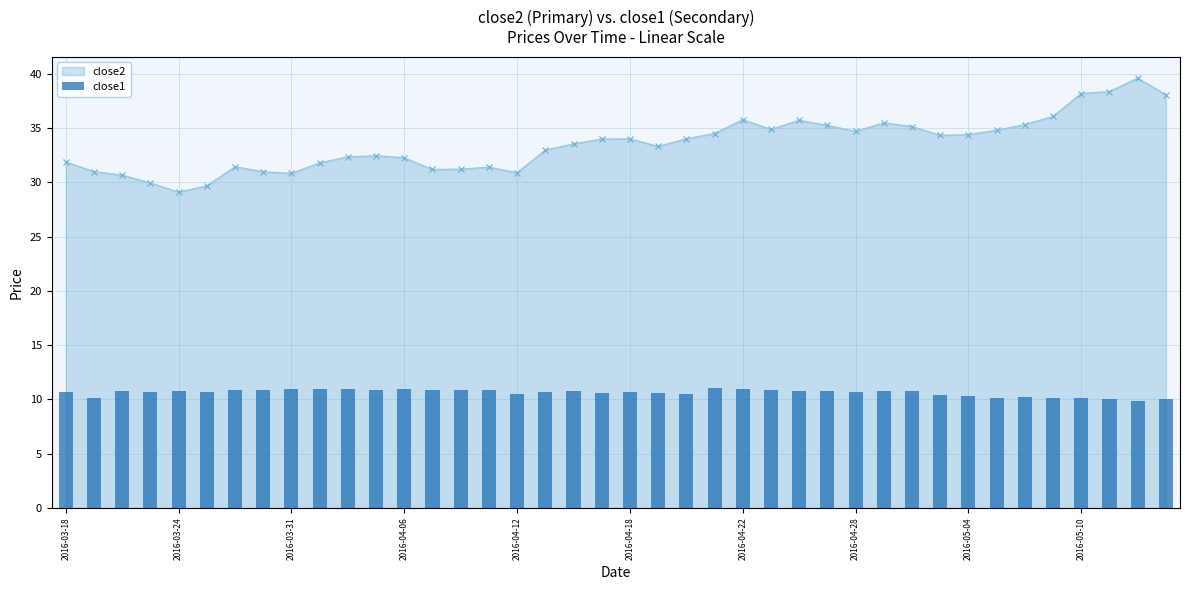

The close1 series shows 10.7 at 27. True or false?

True